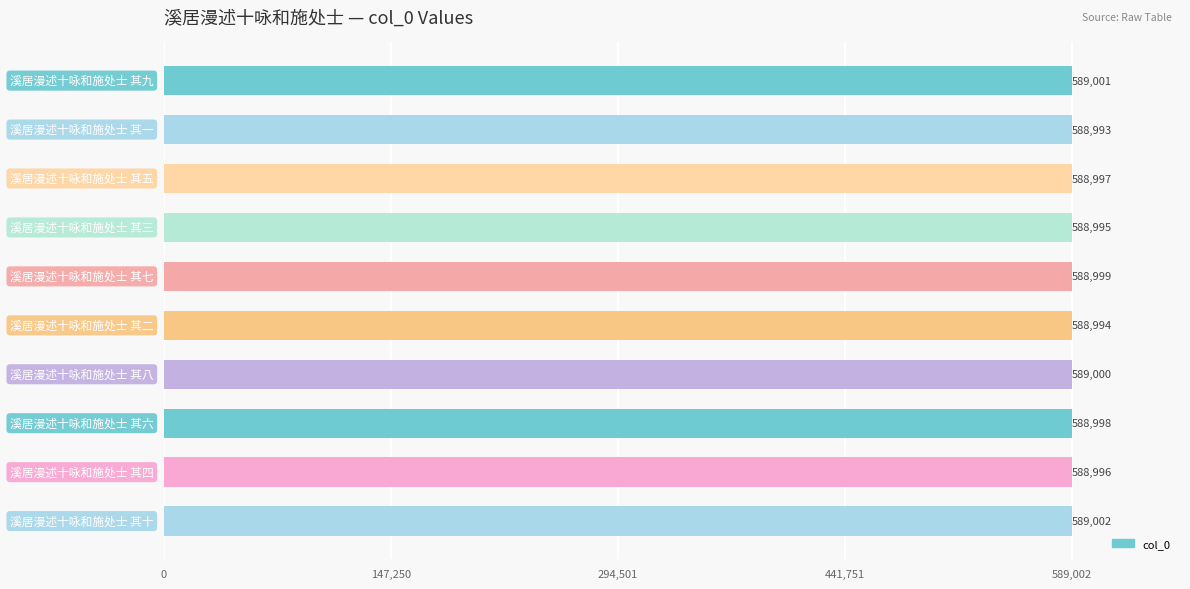

What is the sum of all values?

5889975